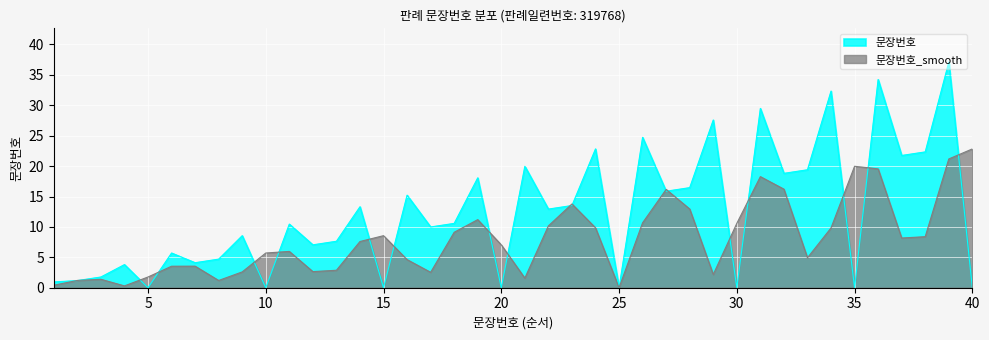

What is the greatest value displayed?

37.1